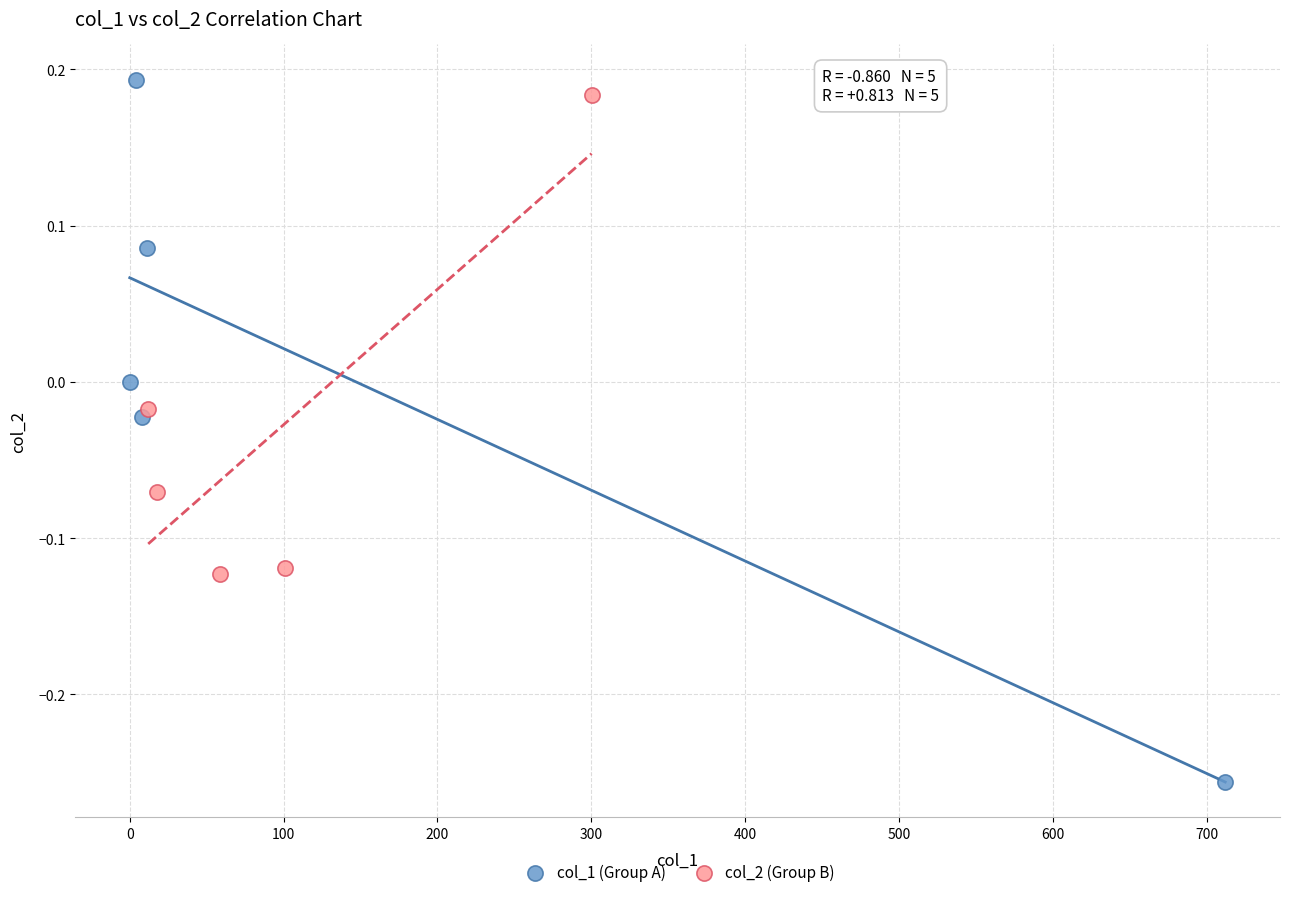

What are all the series names shown in the legend?

col_1 (Group A), col_2 (Group B)